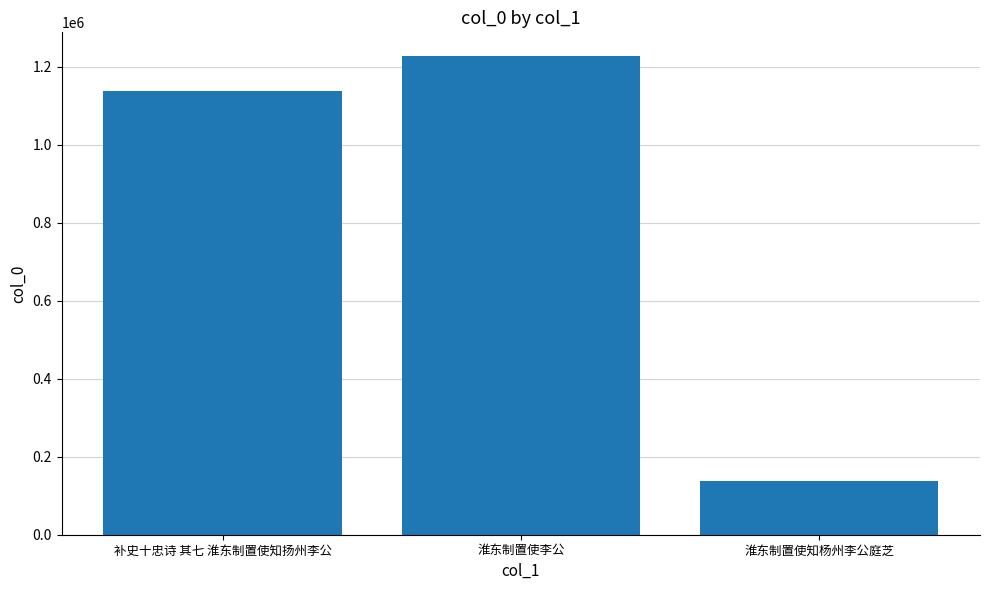

The value at 补史十忠诗 其七 淮东制置使知扬州李公 is 1137288. True or false?

True